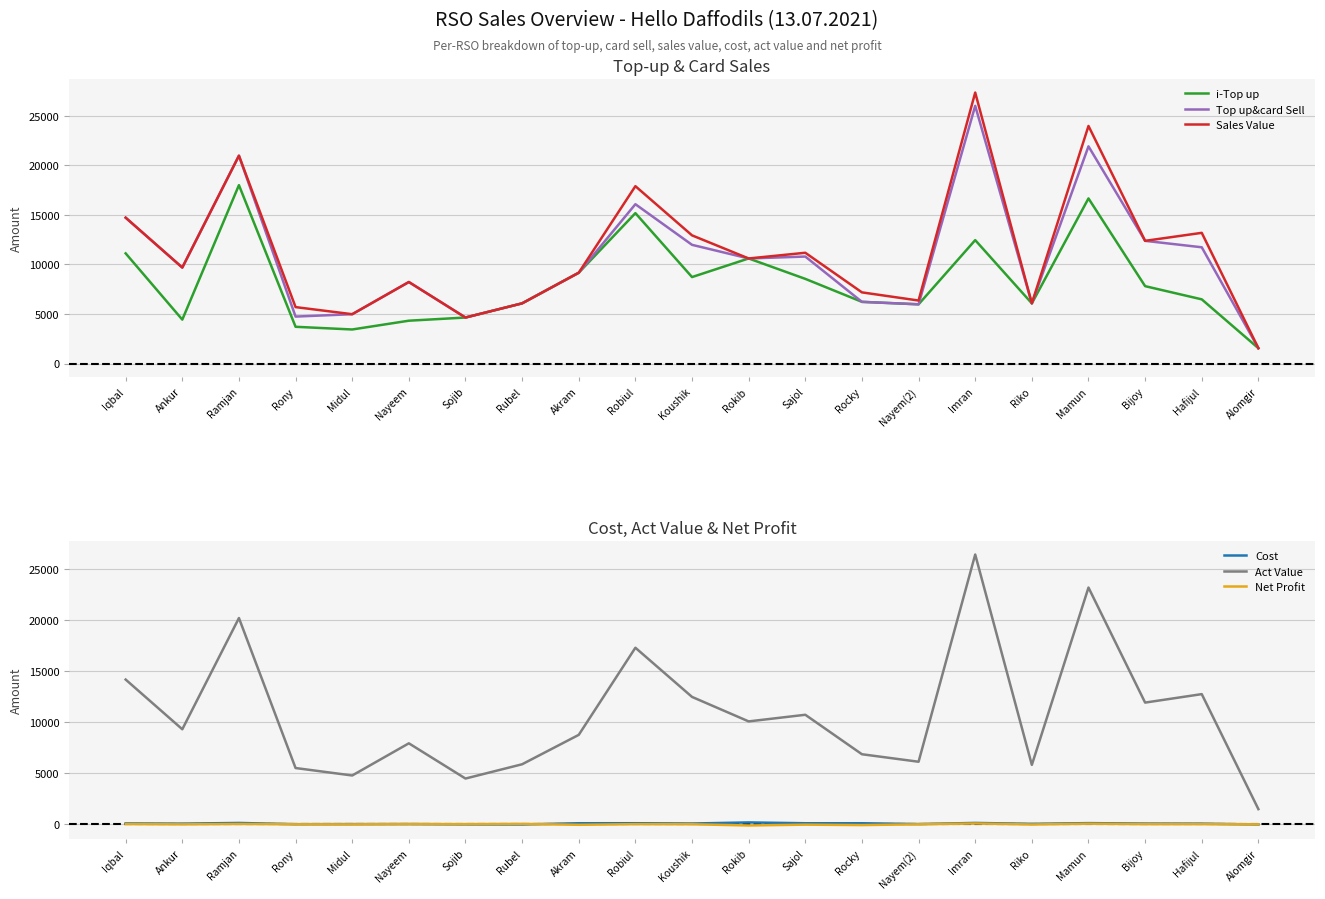

At which category is the sum across all series the highest?

Imran